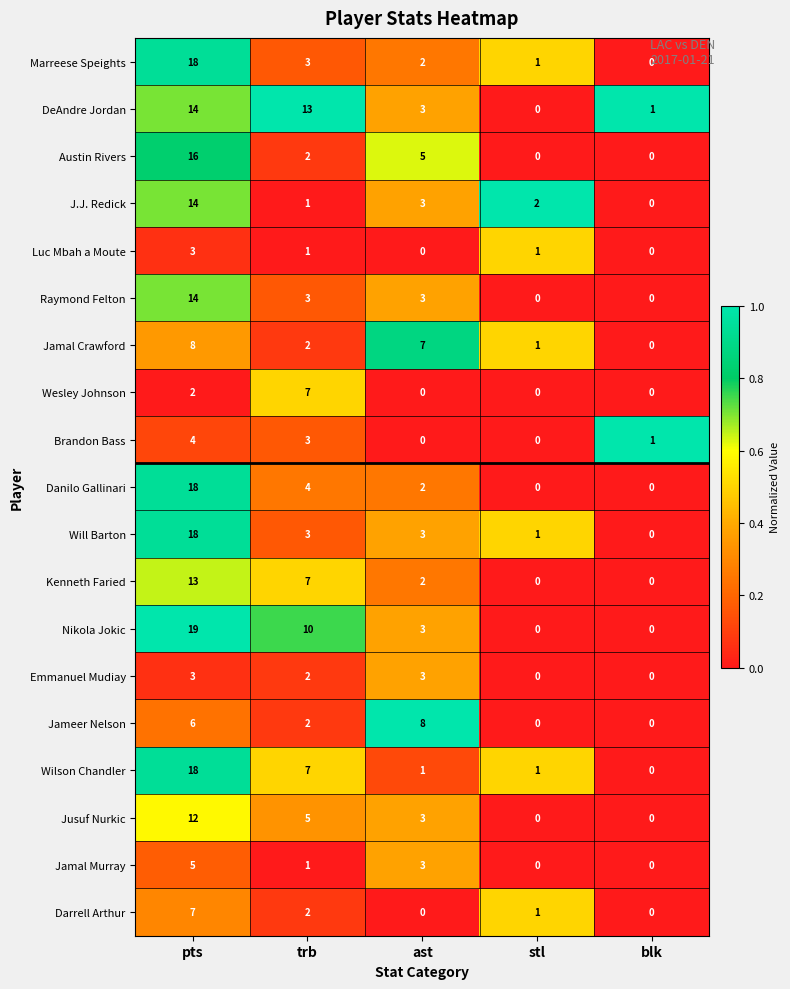

How many values in Brandon Bass are above zero?

3